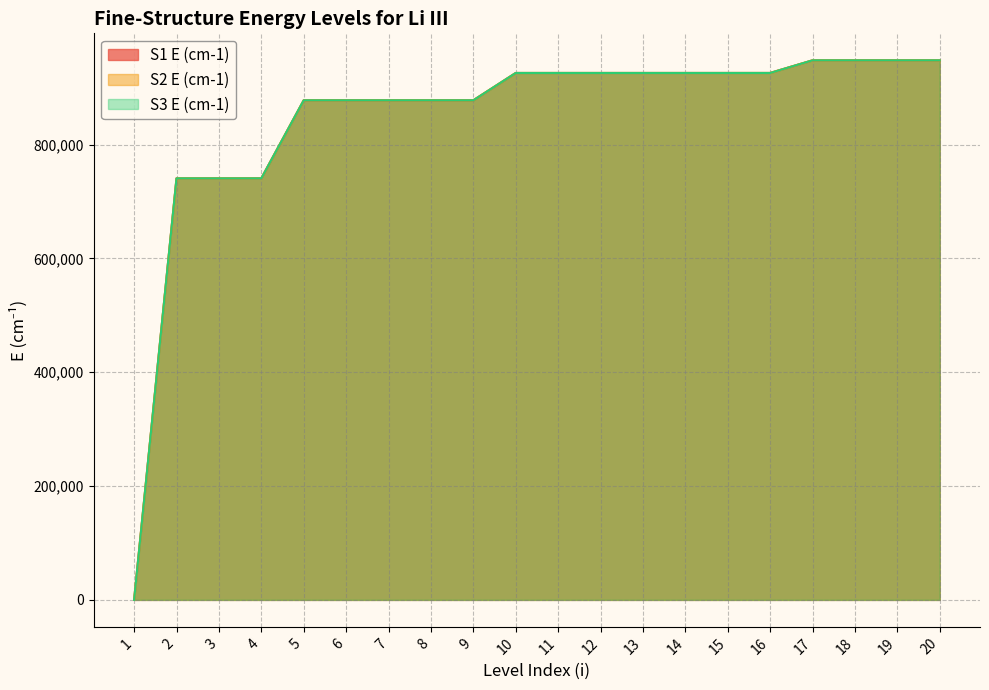

At which category is the sum across all series the highest?

20